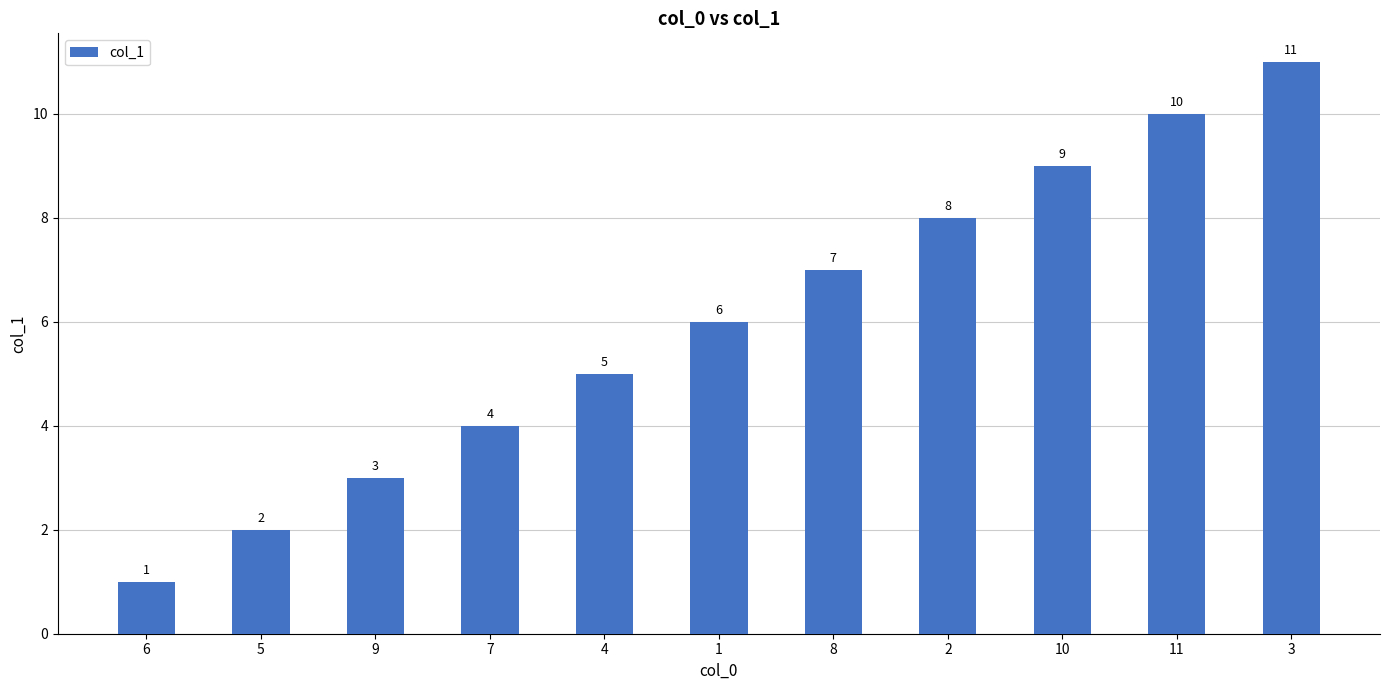

List the labels in order of value, largest first.

3, 11, 10, 2, 8, 1, 4, 7, 9, 5, 6